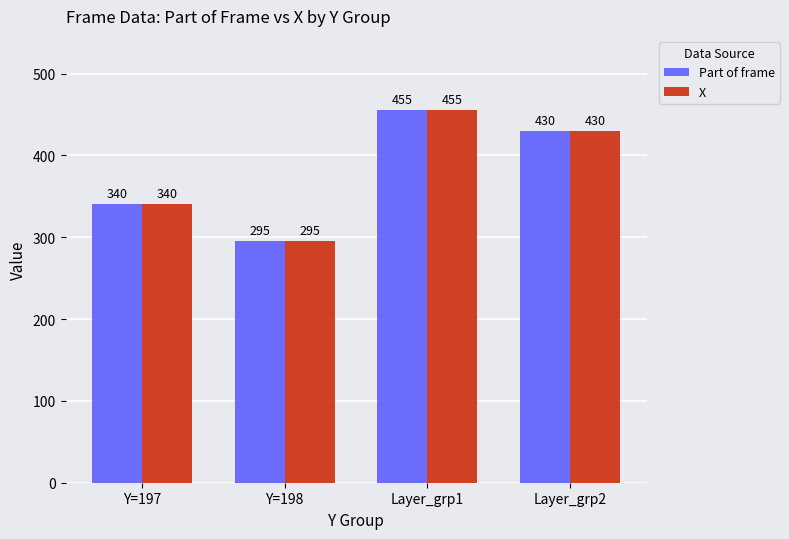

What are all the series names shown in the legend?

Part of frame, X